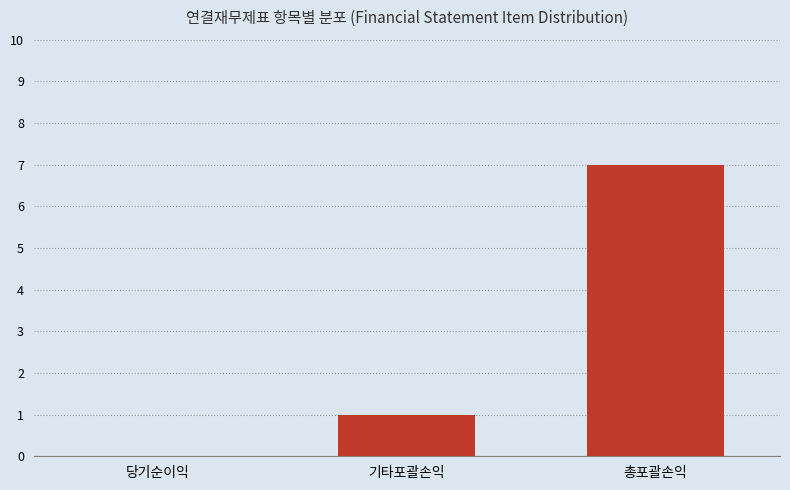

Reading right to left, what are all the values shown in this chart?

총포괄손익=7	기타포괄손익=1	당기순이익=0